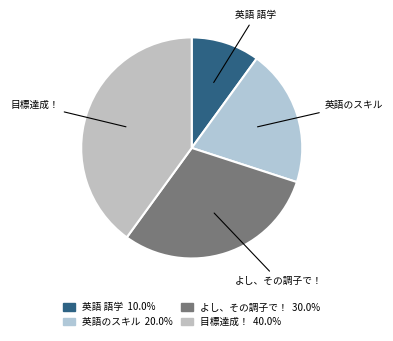

Count the number of slices in the pie.

4